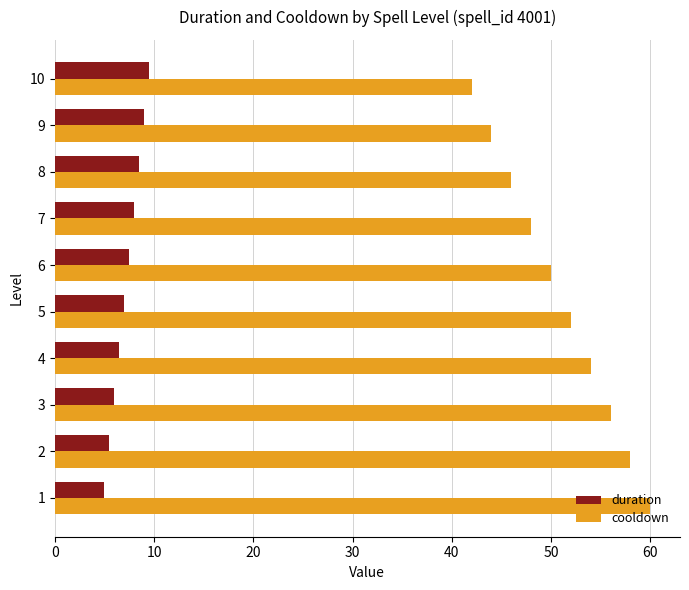

Is it true that duration equals 7.0 at 5?

True